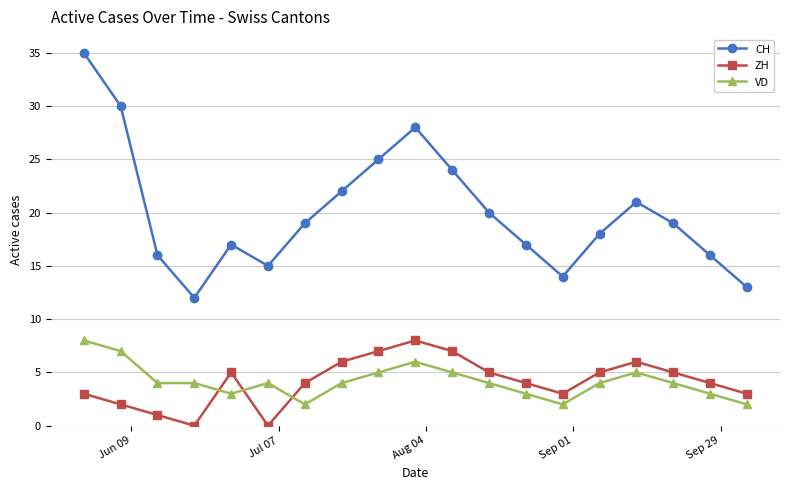

True or false: CH and ZH intersect in this chart.

False